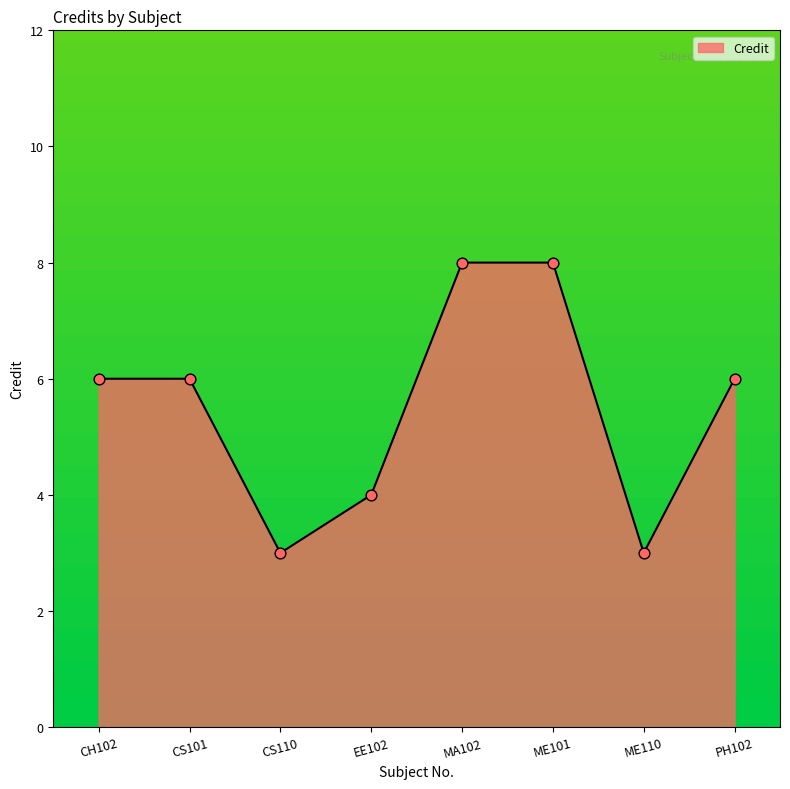

Which has a higher value, EE102 or ME101?

ME101